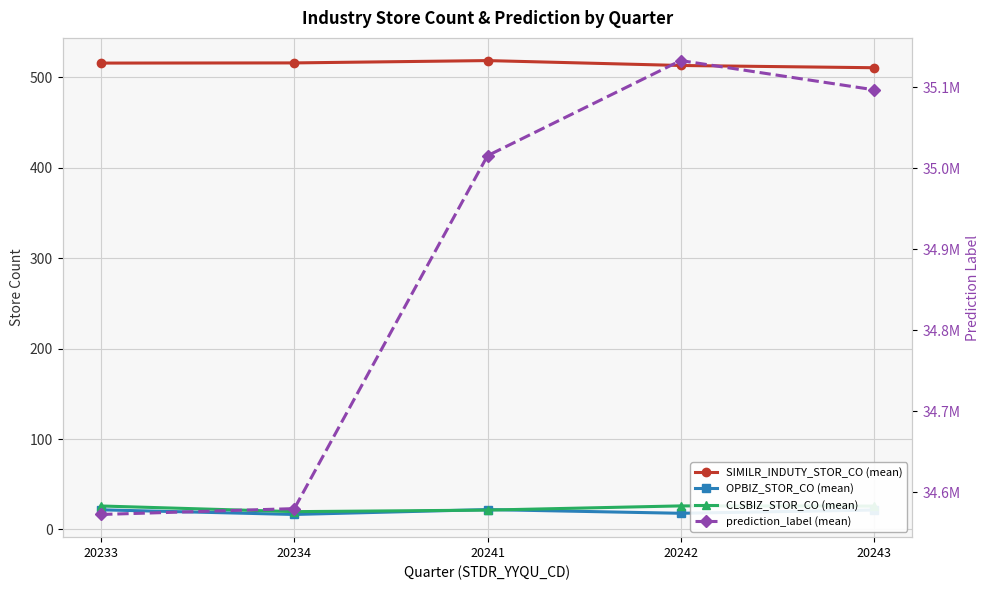

What are all the series names shown in the legend?

SIMILR_INDUTY_STOR_CO (mean), OPBIZ_STOR_CO (mean), CLSBIZ_STOR_CO (mean), prediction_label (mean)